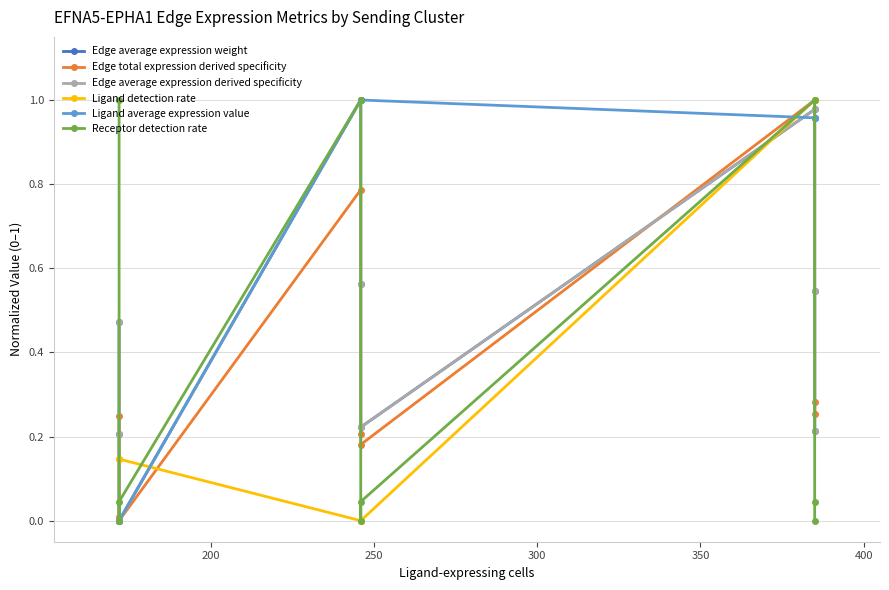

What is the average value of the Ligand average expression value series?

0.7